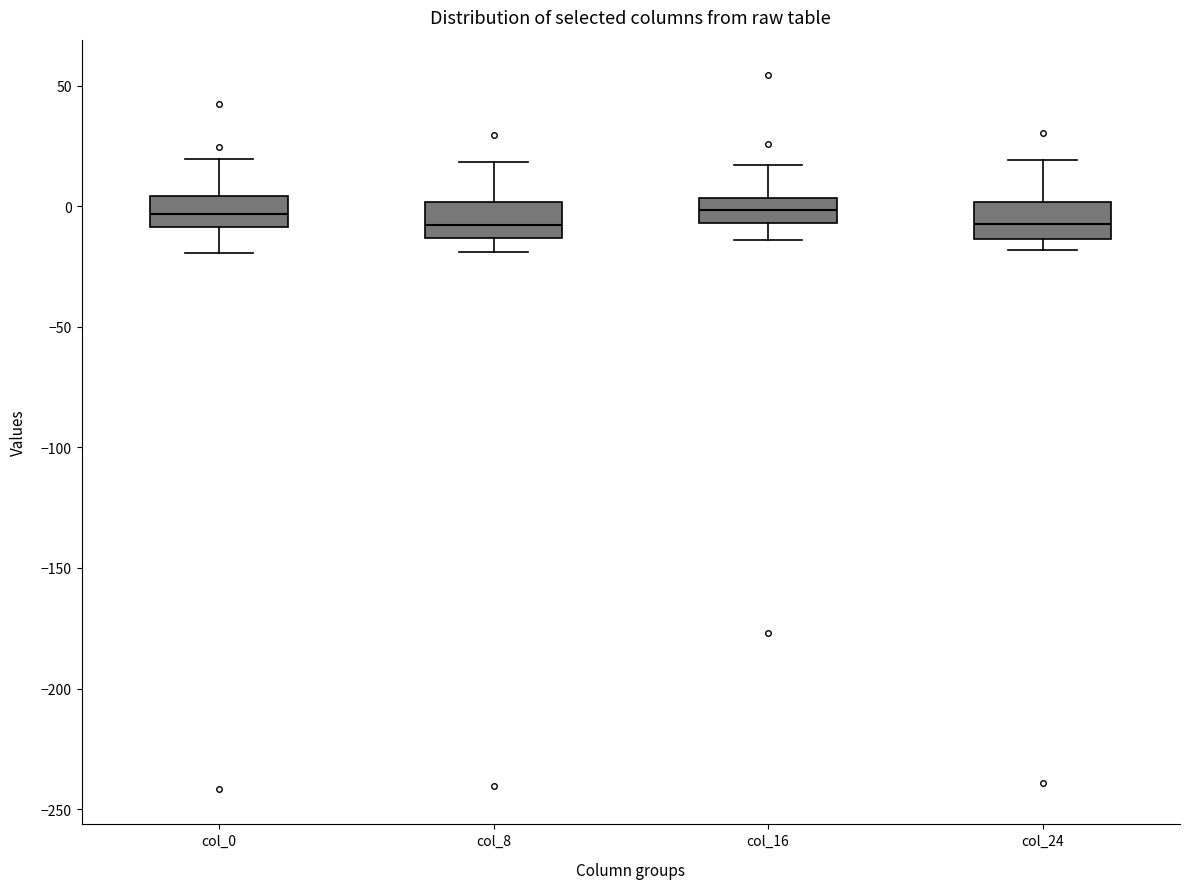

Reading left to right, read every box against the y-axis: the position of its median line, the range the box covers, and the ends of its whiskers. The values are not printed on the chart, so give them approximately, as read against the axis.

col_0: median -5, box -10 to 5, whiskers -20 to 20
col_8: median -10, box -15 to 0, whiskers -20 to 20
col_16: median 0, box -5 to 5, whiskers -15 to 15
col_24: median -5, box -15 to 0, whiskers -20 to 20